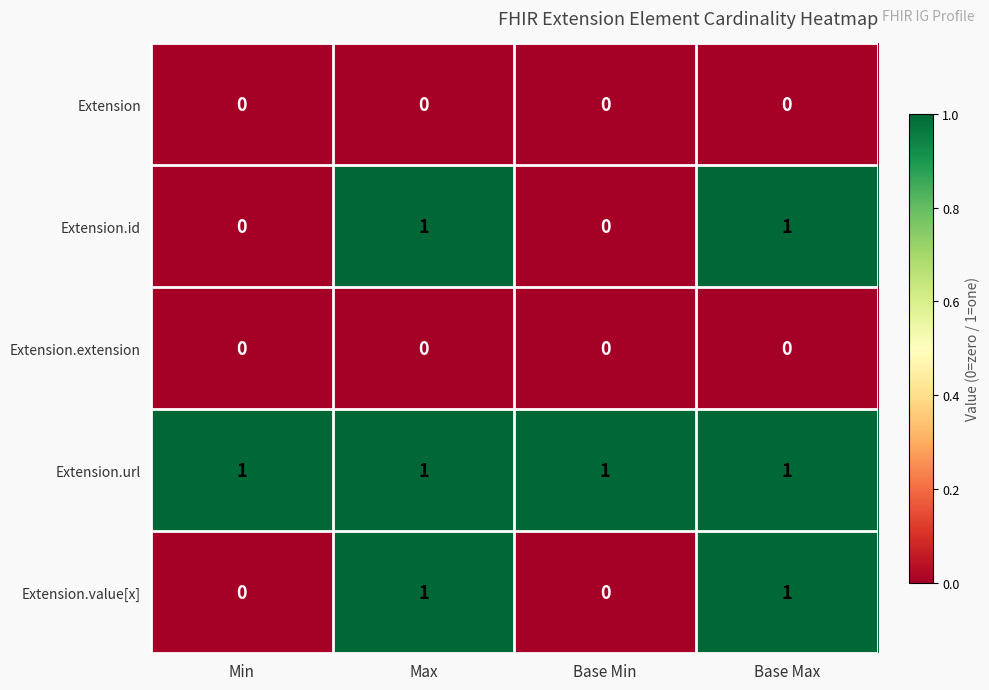

What is the difference between the highest and lowest values at Min?

1